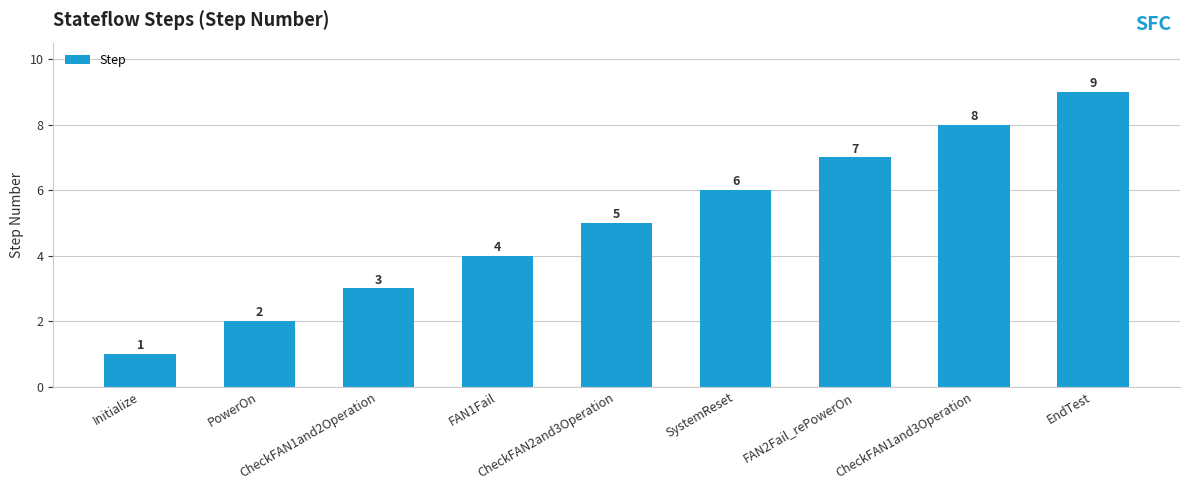

What is the change in value from PowerOn to CheckFAN2and3Operation?

+3